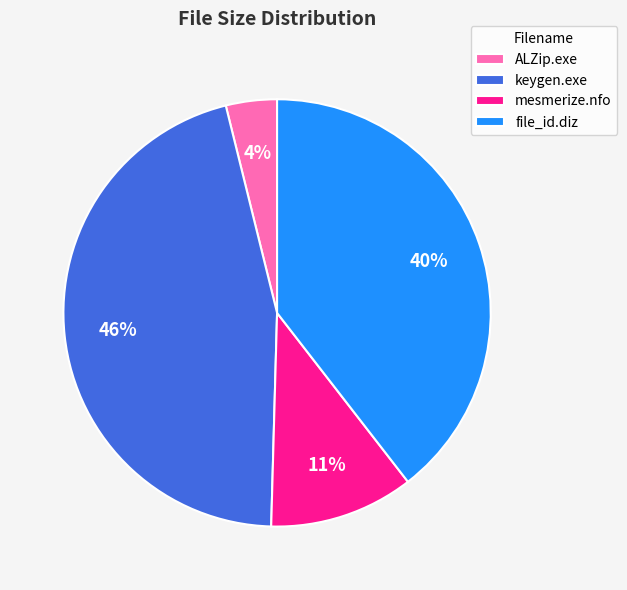

Which category has the biggest portion of the pie?

keygen.exe